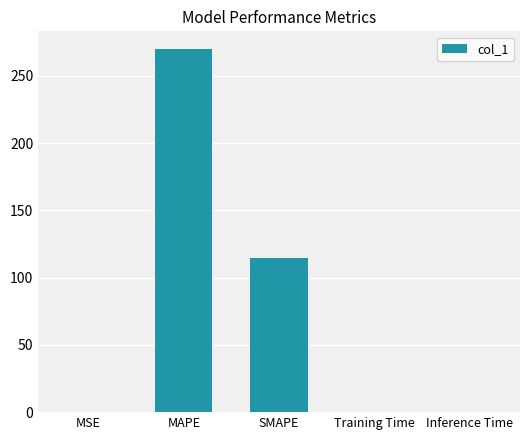

How many series are shown in this chart?

1